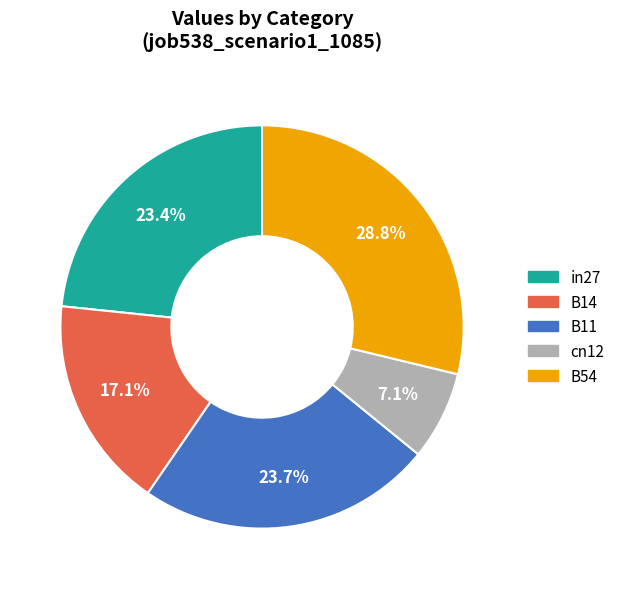

What percentage do cn12 and in27 together represent?

30.5%